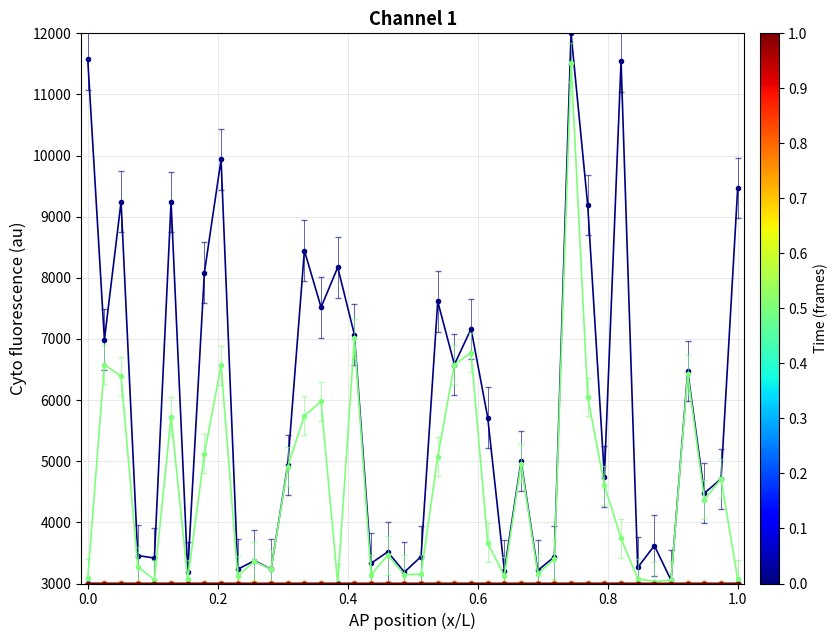

What is the greatest value displayed?

12000.0